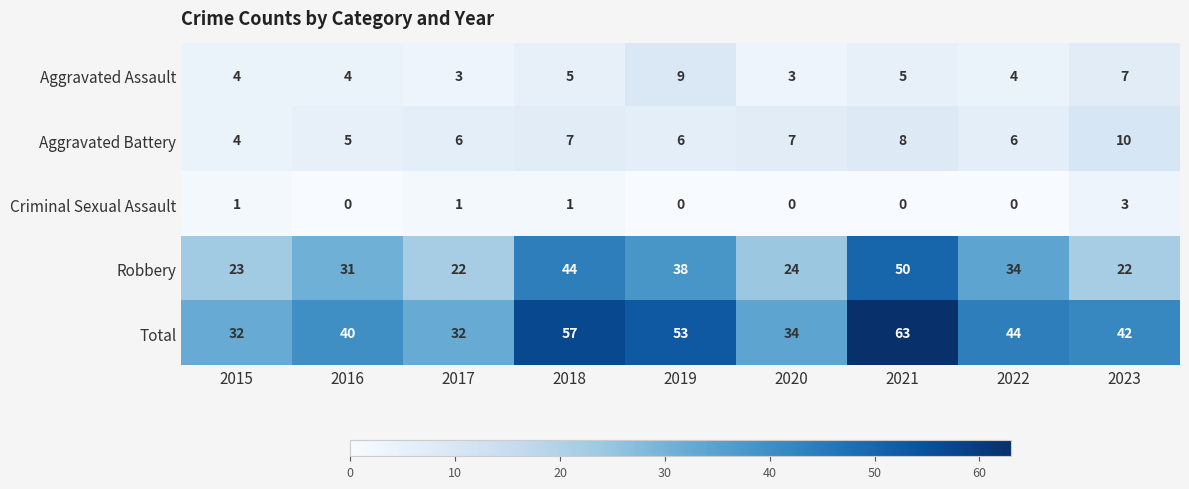

The value of Aggravated Assault at 2023 is 7. True or false?

True